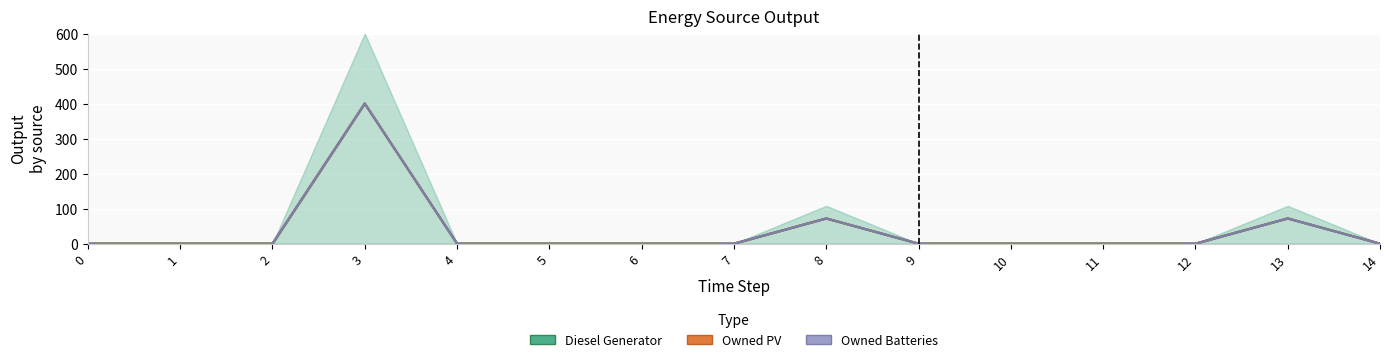

True or false: Diesel Generator and Owned PV cross at least once.

False